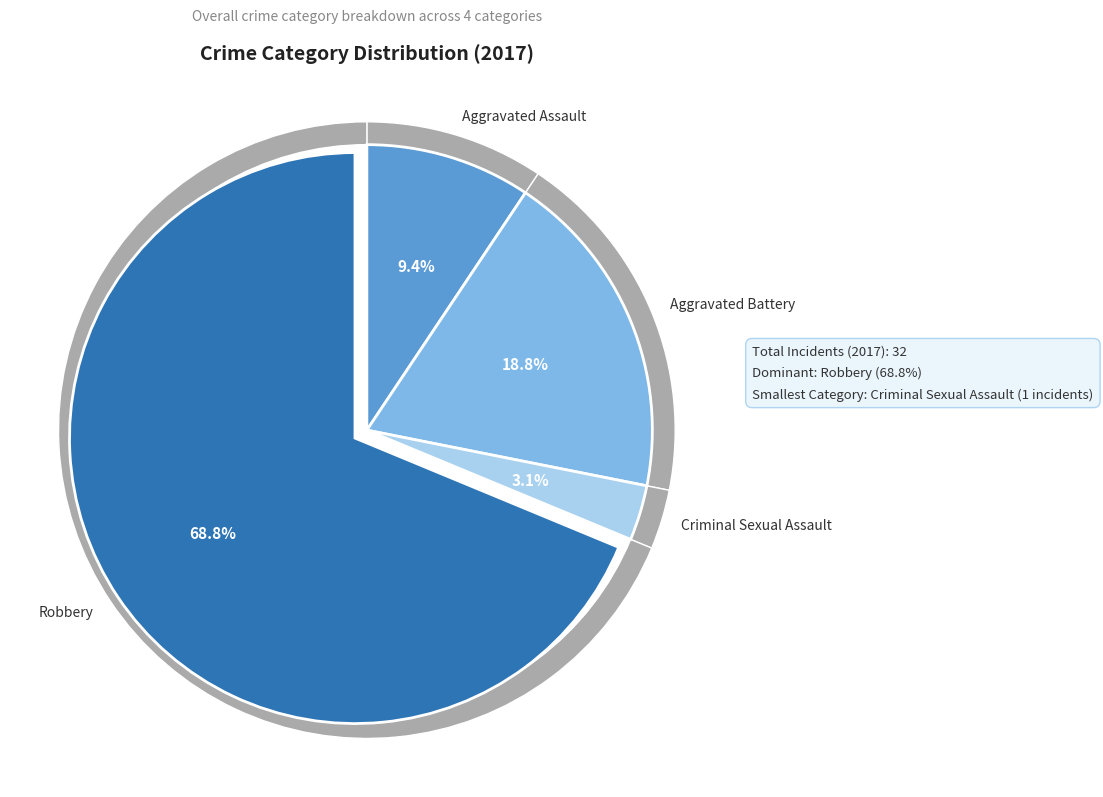

Combined, what portion of the pie is Aggravated Battery and Aggravated Assault?

28.1%